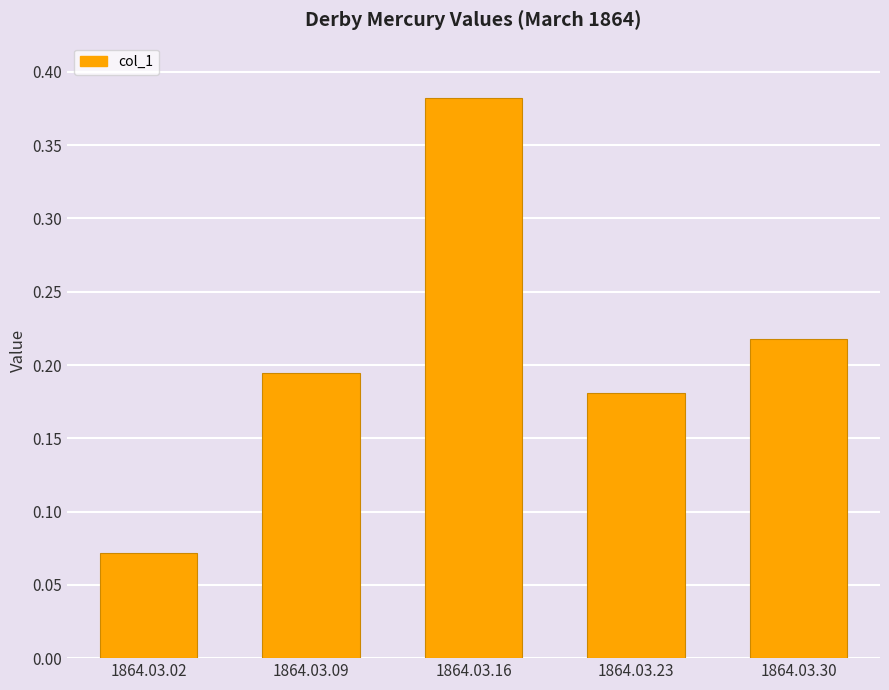

At which category does the chart reach its minimum across all series?

1864.03.02